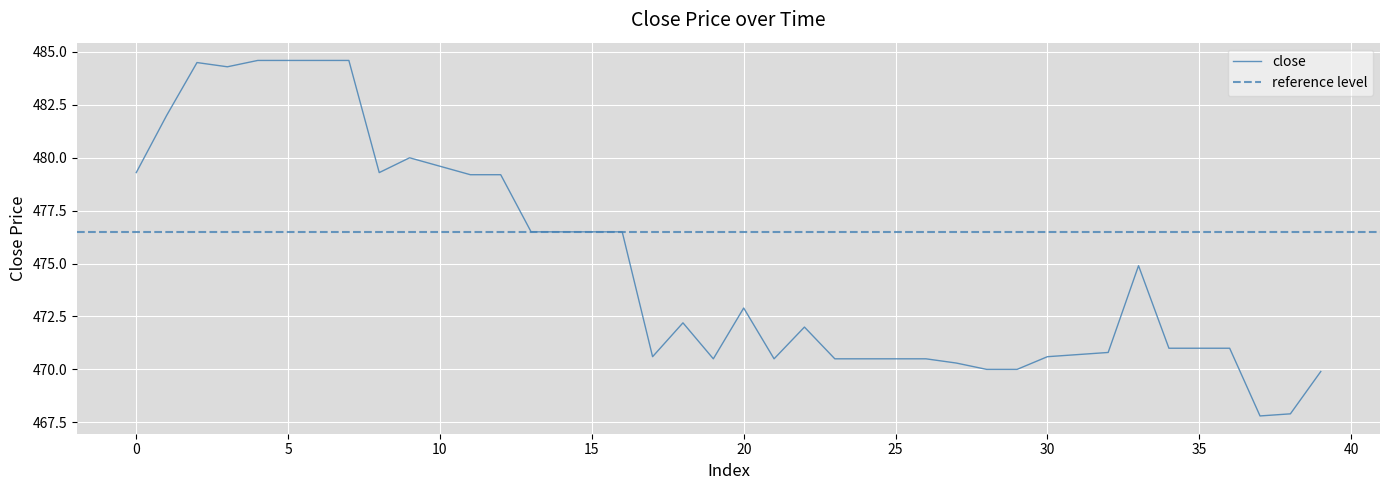

True or false: close has a value of 108.8 at 5.

False